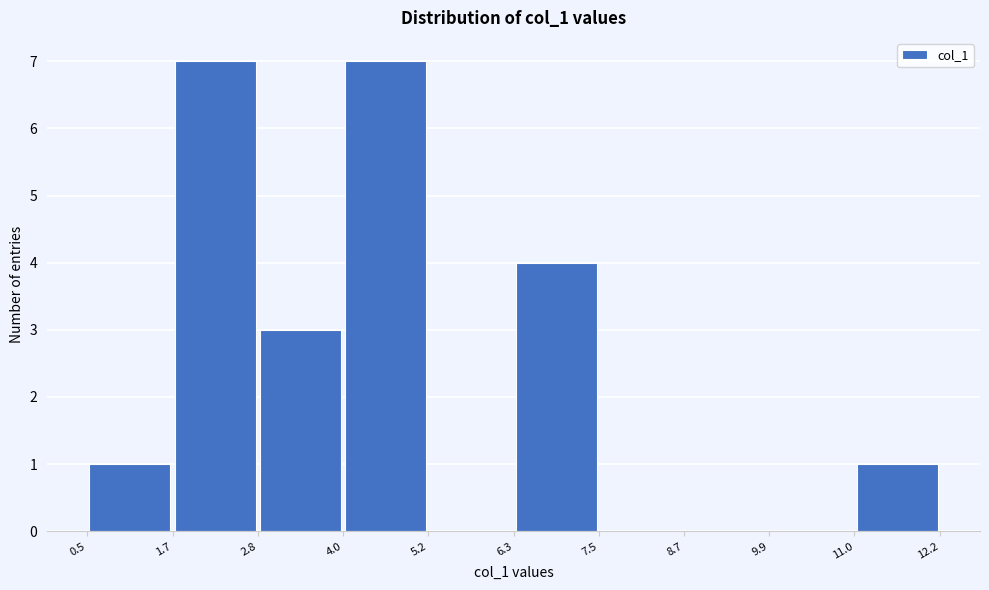

How tall is the bar that spans 2.8 to 4.0 on the x-axis? The values are not printed on the chart, so give them approximately, as read against the axis.

3